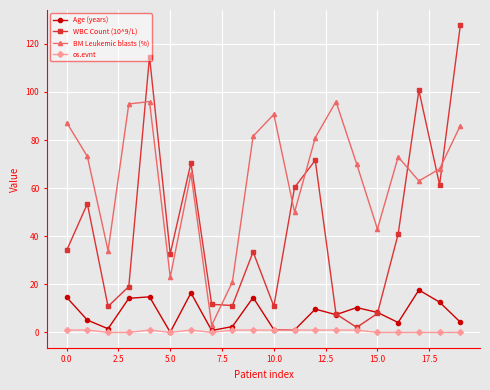

True or false: Age (years) and BM Leukemic blasts (%) intersect in this chart.

False